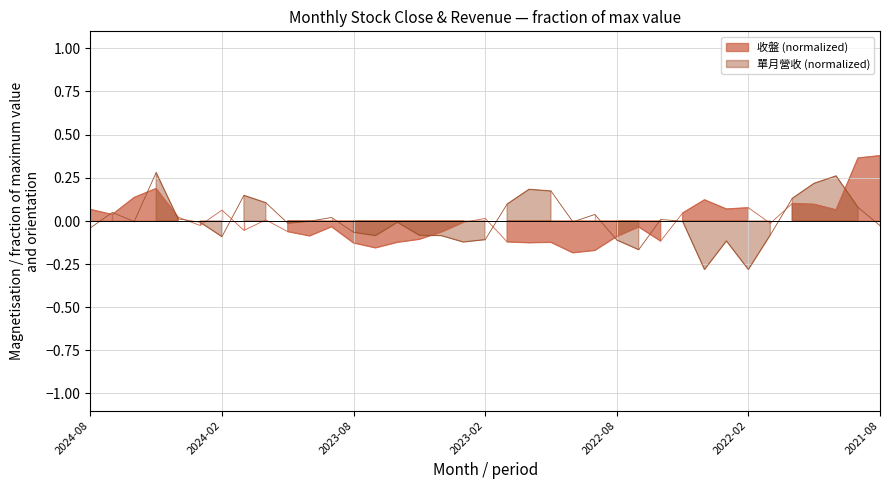

List the labels in order of 單月營收 value, smallest first.

2022-04, 2022-02, 2022-07, 2023-03, 2022-03, 2022-08, 2023-02, 2024-02, 2023-07, 2023-04, 2023-05, 2022-01, 2023-08, 2024-08, 2021-08, 2023-11, 2024-03, 2023-06, 2022-10, 2024-06, 2023-10, 2022-05, 2022-06, 2024-04, 2023-09, 2022-09, 2024-07, 2021-09, 2023-01, 2023-12, 2021-12, 2024-01, 2022-11, 2022-12, 2021-11, 2021-10, 2024-05